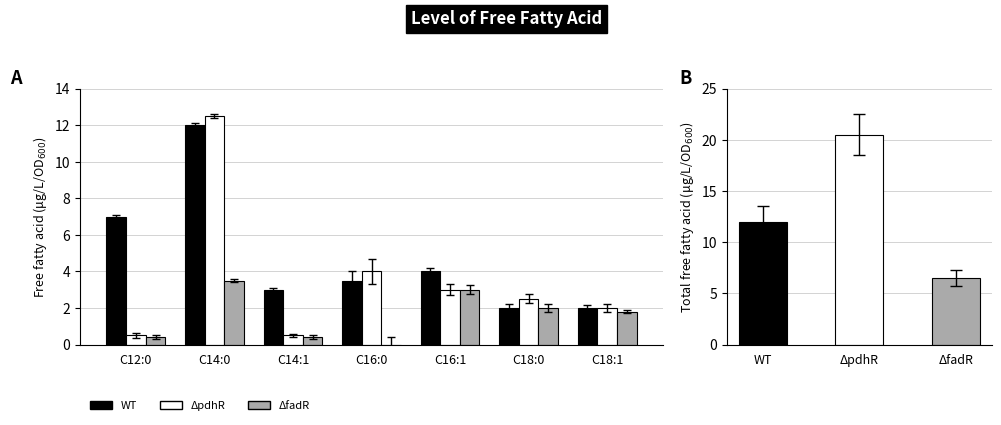

Rank the series by their maximum value, from lowest to highest.

ΔfadR, WT, ΔpdhR